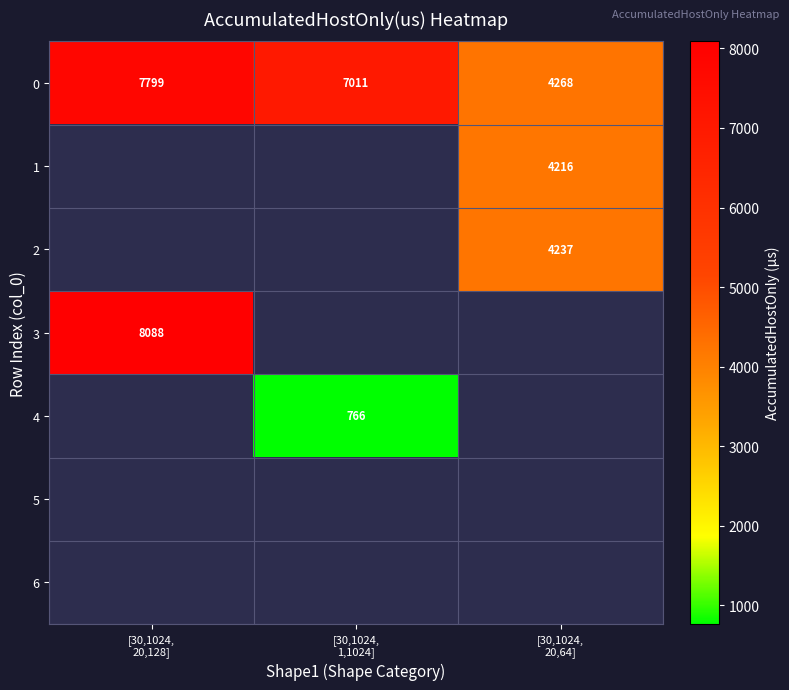

What is the difference between the maximum and minimum values in the 0 series?

3531